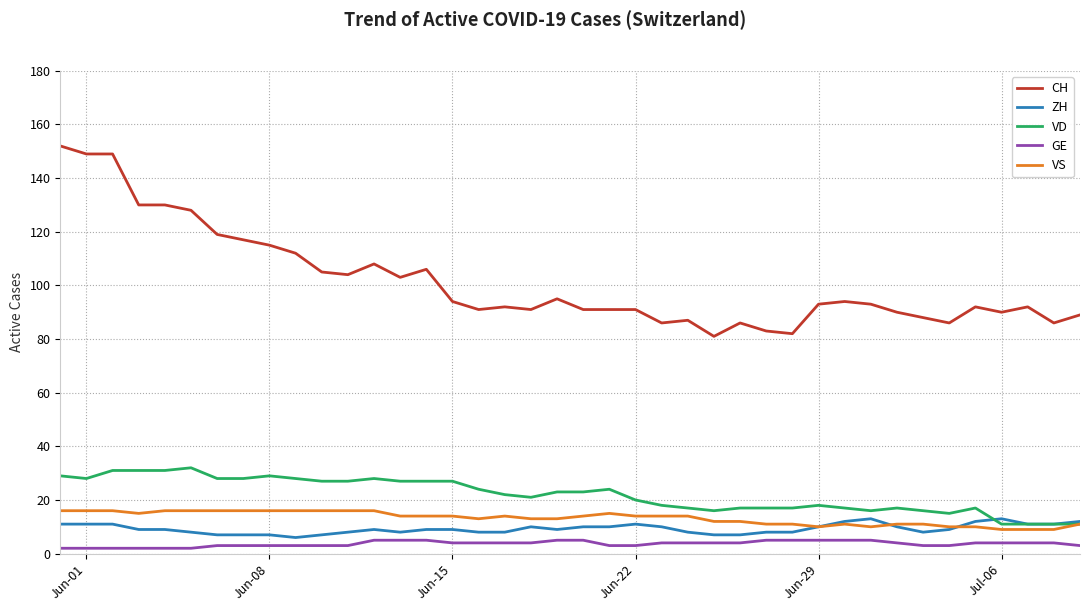

Does the chart display data point markers on the line(s)?

No